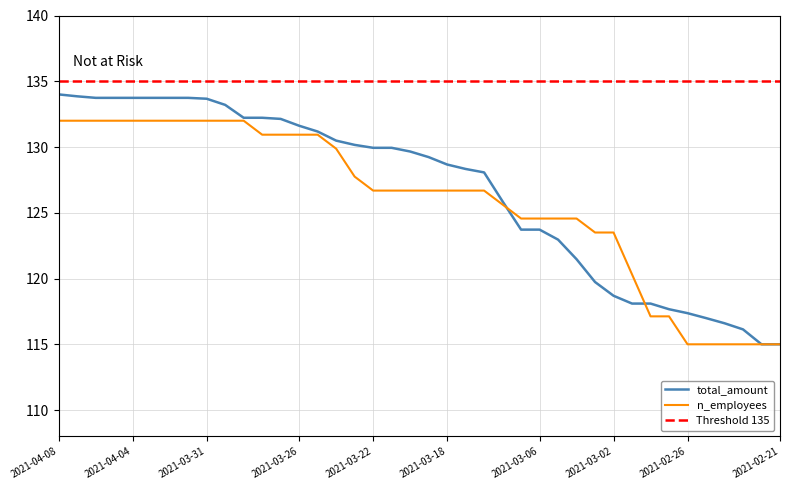

What is the maximum value shown in the chart?

134.0